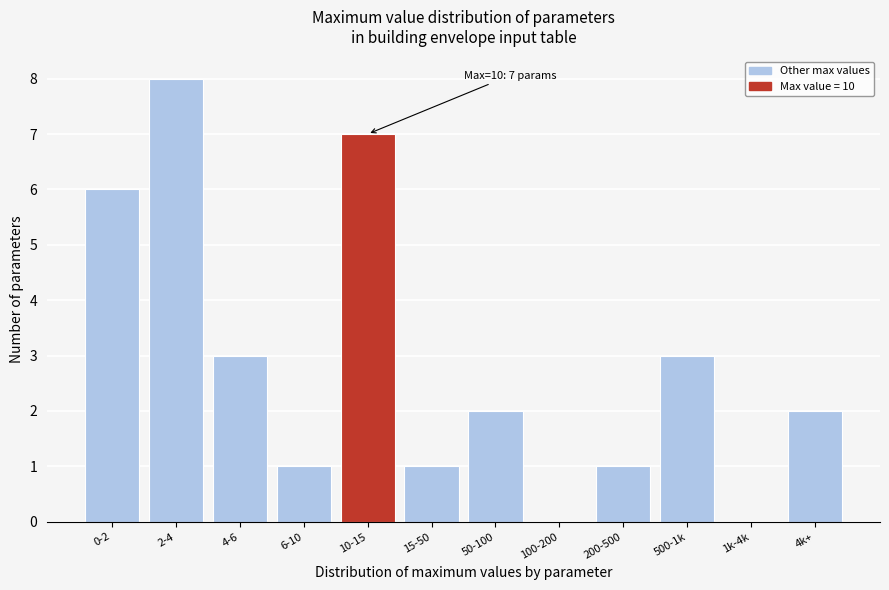

Reading left to right, what are all the values shown in this chart?

0-2=6	2-4=8	4-6=3	6-10=1	10-15=7	15-50=1	50-100=2	100-200=0	200-500=1	500-1k=3	1k-4k=0	4k+=2